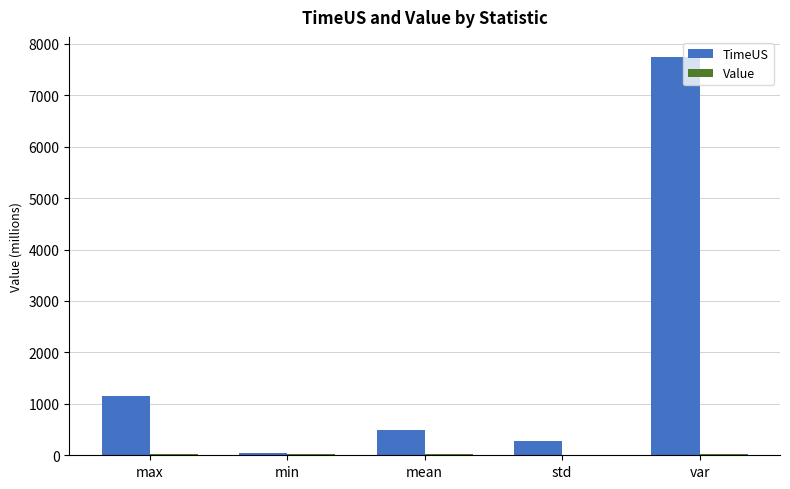

Is it true that TimeUS equals 7747.4 at var?

True